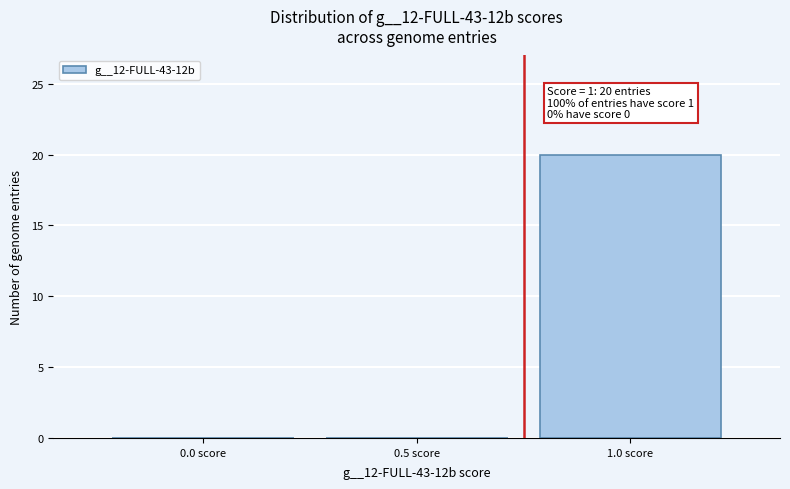

Reading left to right, list all the values displayed in this chart.

0.0 score=0	0.5 score=0	1.0 score=20